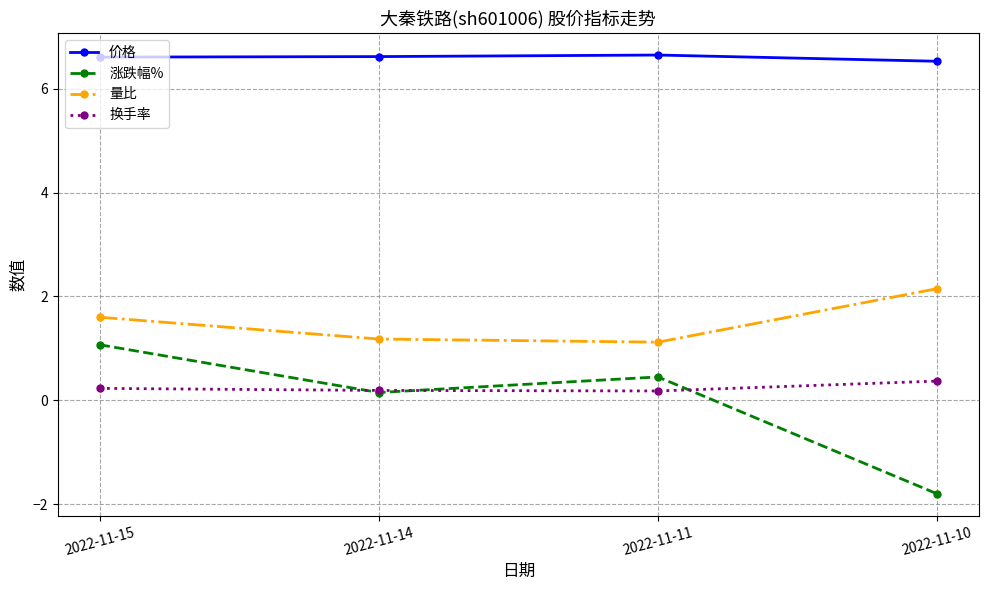

What is the smallest value displayed?

-1.8